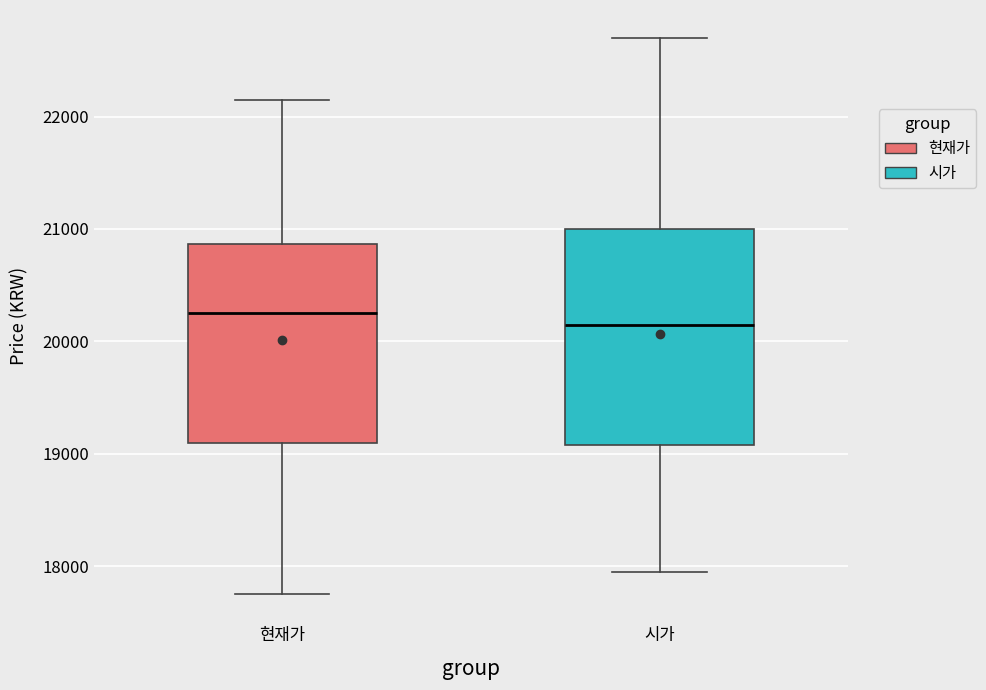

Comparing the boxes themselves (not the whiskers), which one is the tallest?

시가